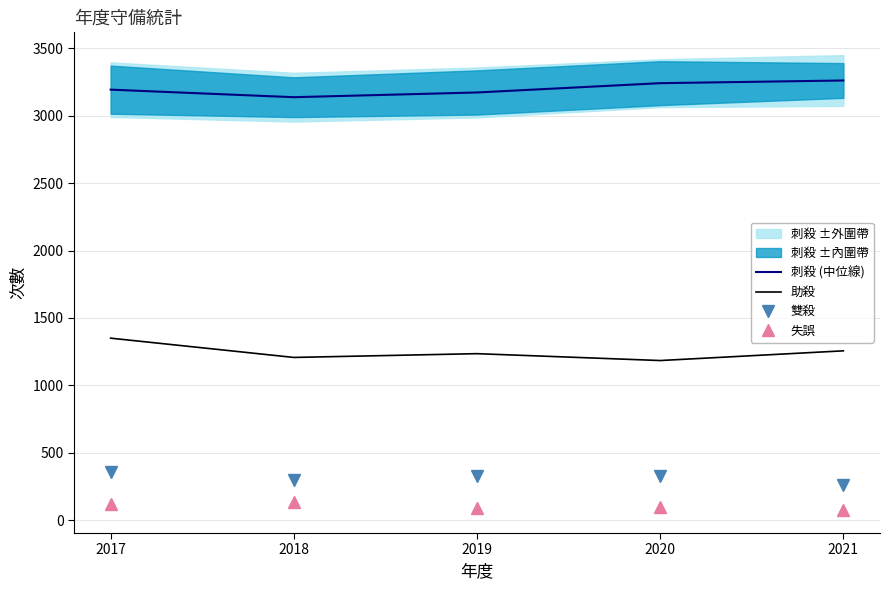

How many categories are shown in the chart?

5